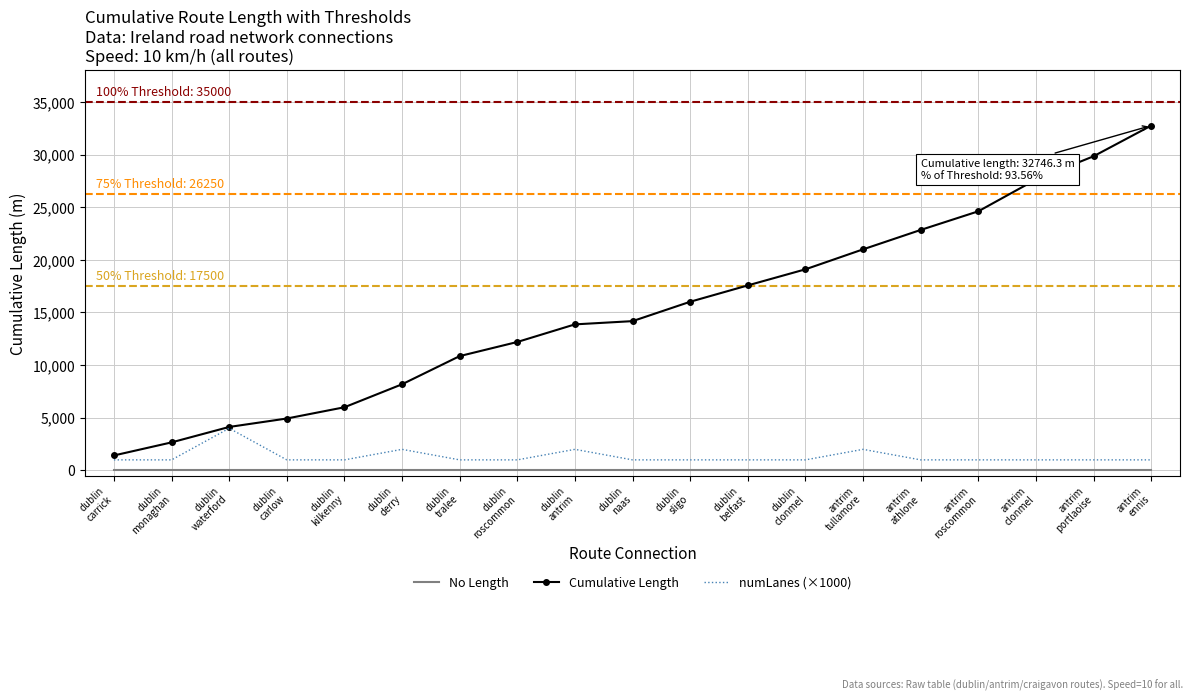

How many series are shown in this chart?

3